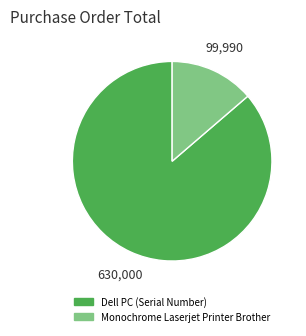

Is it true that Monochrome Laserjet Printer Brother is 1% of the pie?

False